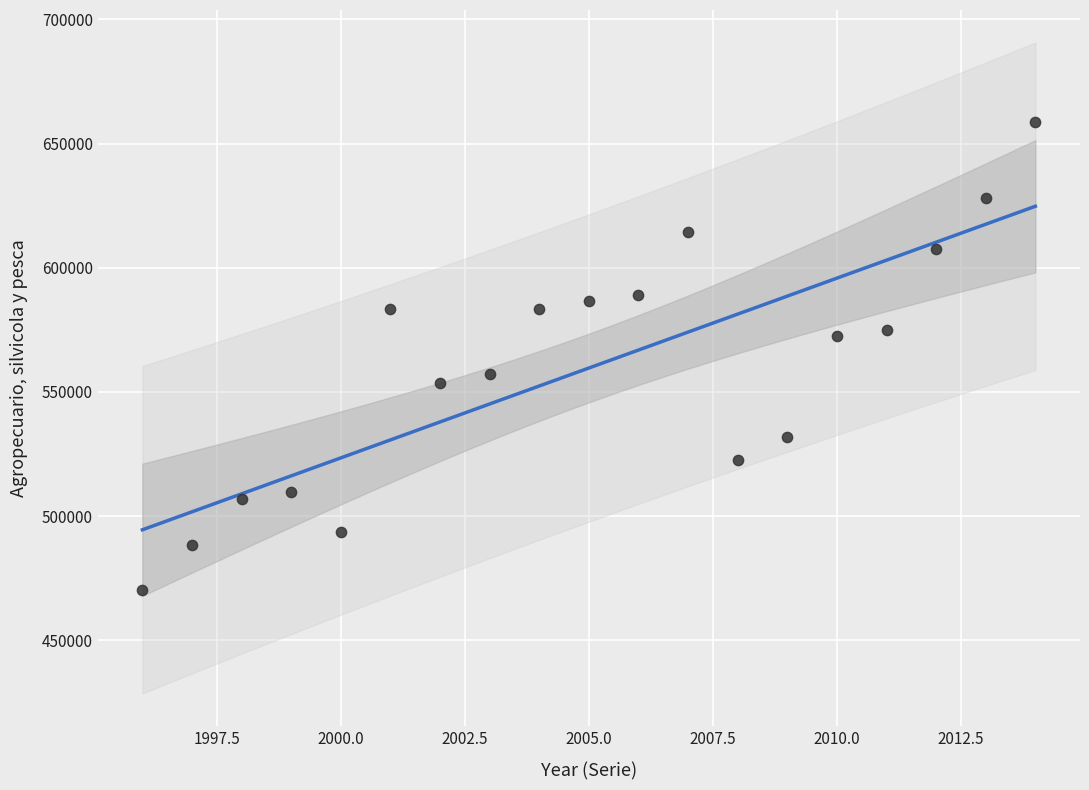

What is the range of X values (max minus min)?

18